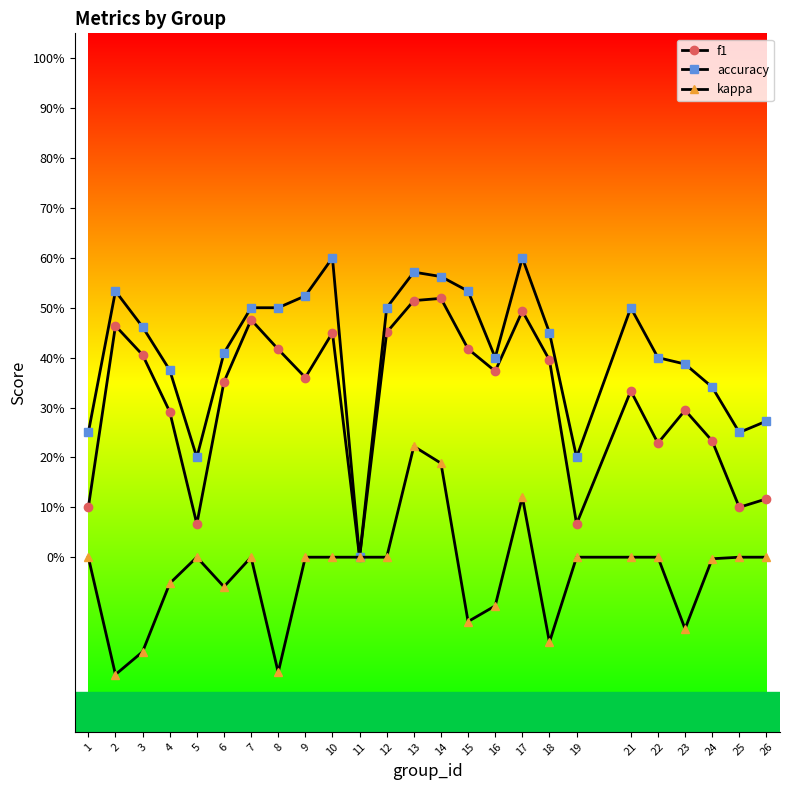

What are all the series names shown in the legend?

f1, accuracy, kappa